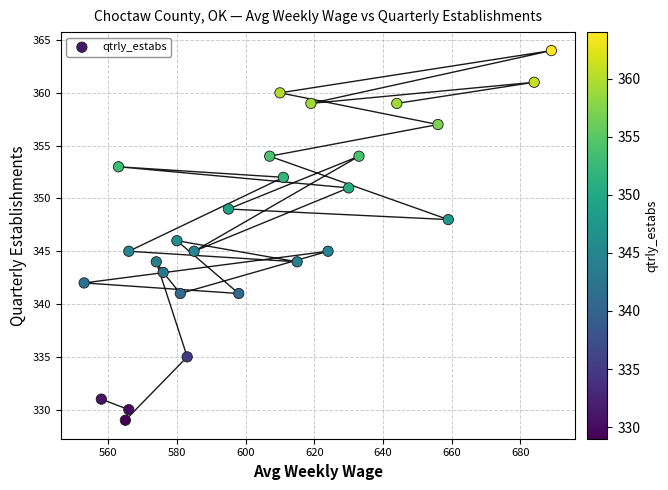

What is the range of X values (max minus min)?

136